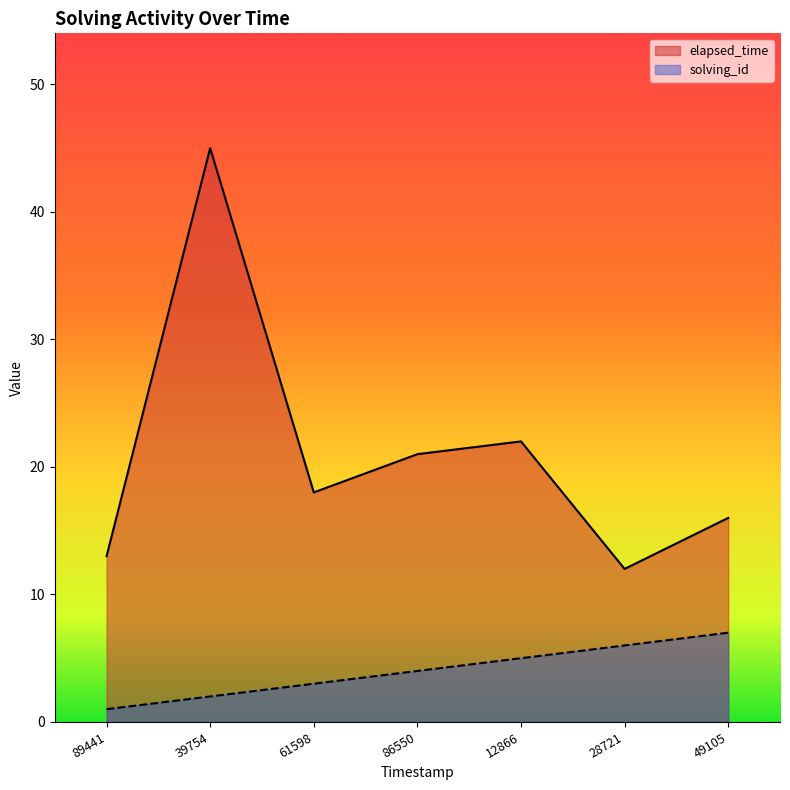

What is the average value of the elapsed_time series?

21